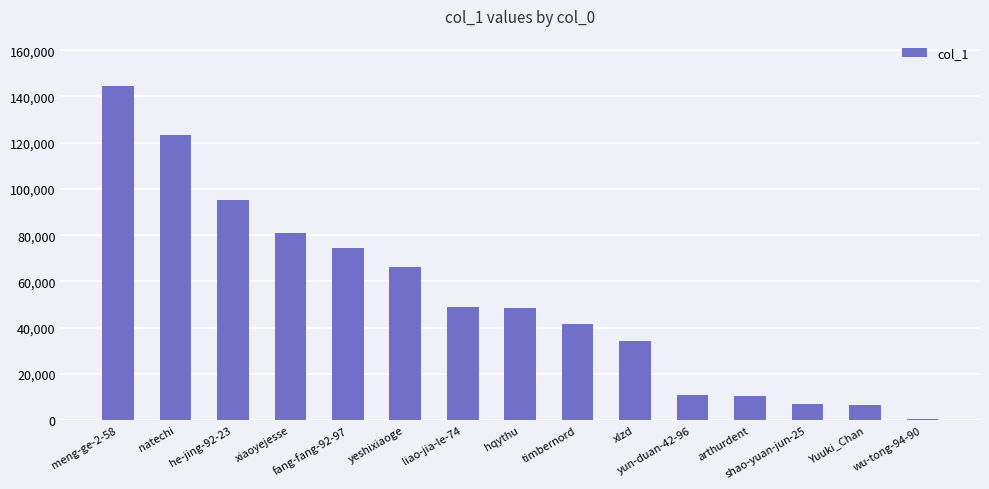

What is the change in value from he-jing-92-23 to shao-yuan-jun-25?

-88097